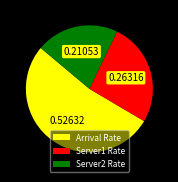

Count the number of slices in the pie.

3